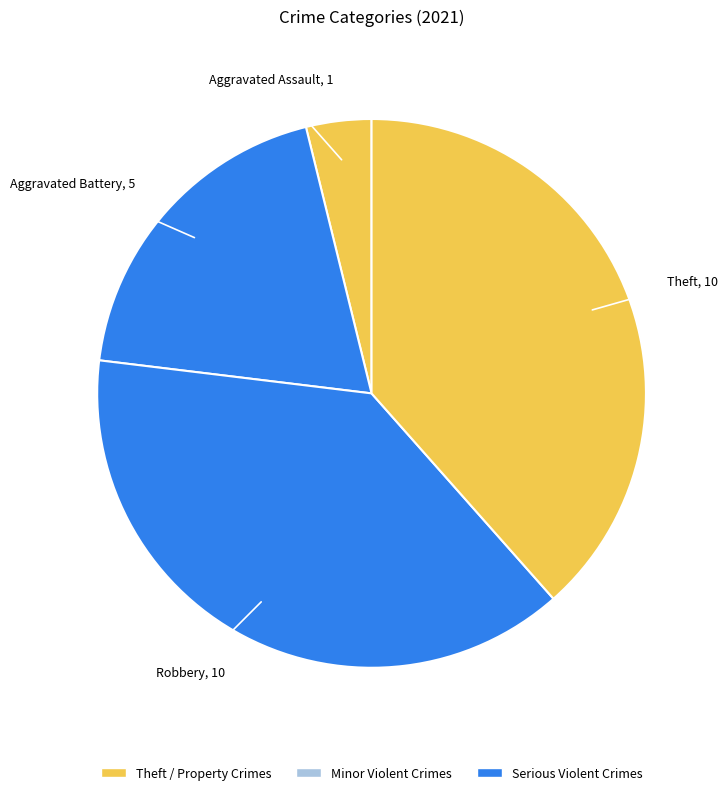

How many segments does this pie chart have?

4